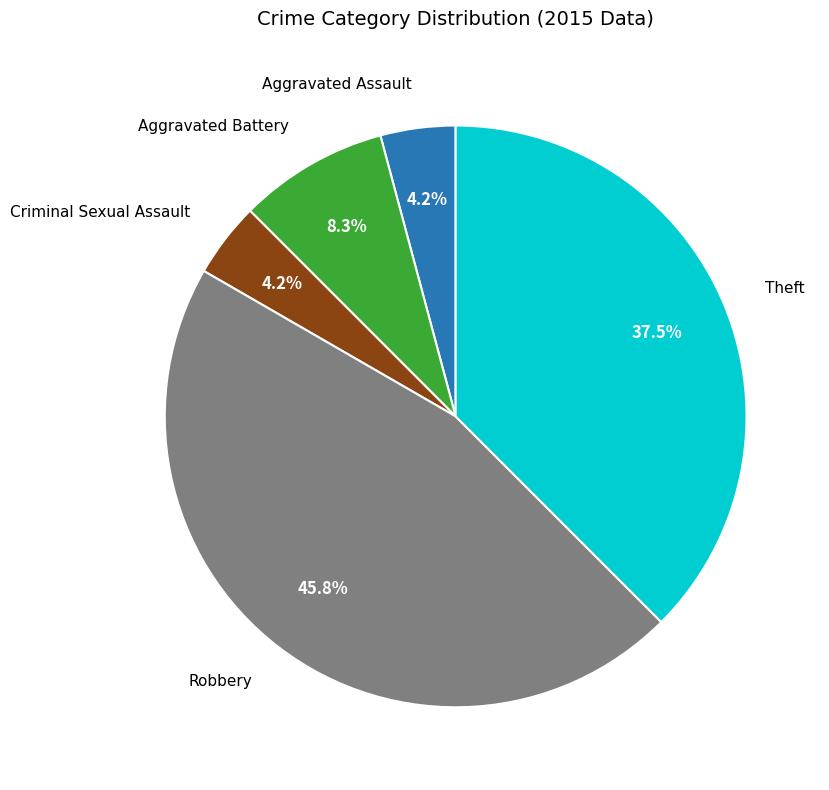

How many segments does this pie chart have?

5